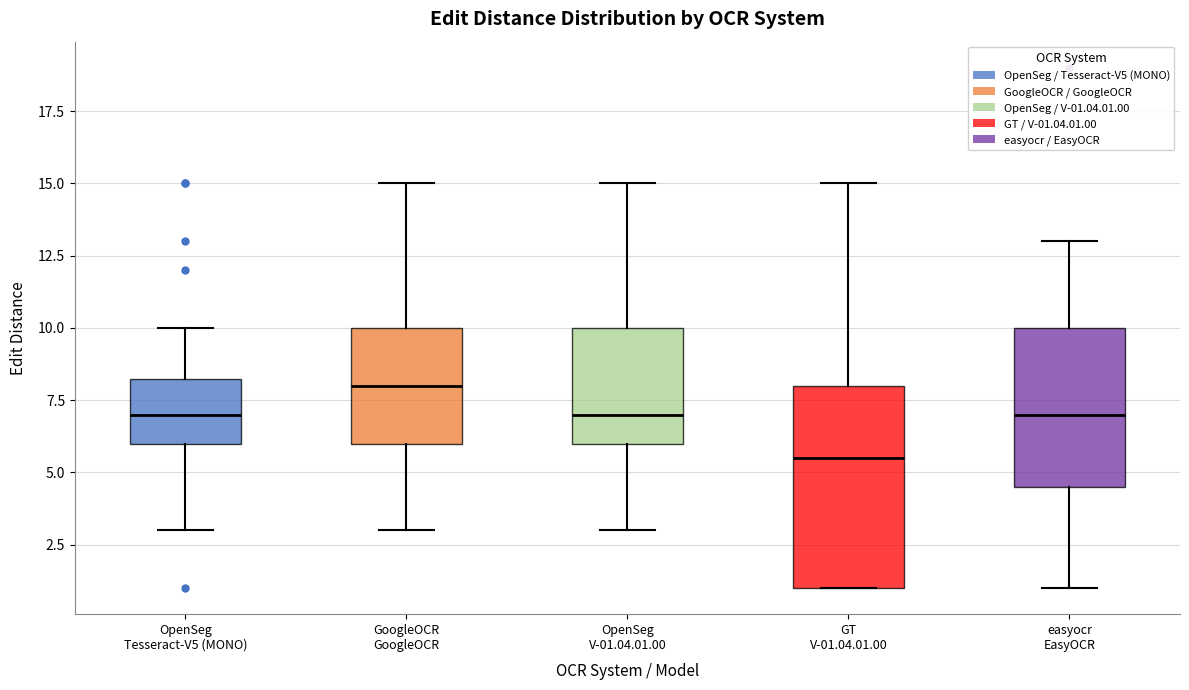

Reading left to right, read every box against the y-axis: the position of its median line, the range the box covers, and the ends of its whiskers. The values are not printed on the chart, so give them approximately, as read against the axis.

OpenSeg Tesseract-V5 (MONO): median 7.0, box 6.0 to 8.5, whiskers 3.0 to 10.0
GoogleOCR GoogleOCR: median 8.0, box 6.0 to 10.0, whiskers 3.0 to 15.0
OpenSeg V-01.04.01.00: median 7.0, box 6.0 to 10.0, whiskers 3.0 to 15.0
GT V-01.04.01.00: median 5.5, box 1.0 to 8.0, whiskers 1.0 to 15.0
easyocr EasyOCR: median 7.0, box 4.5 to 10.0, whiskers 1.0 to 13.0